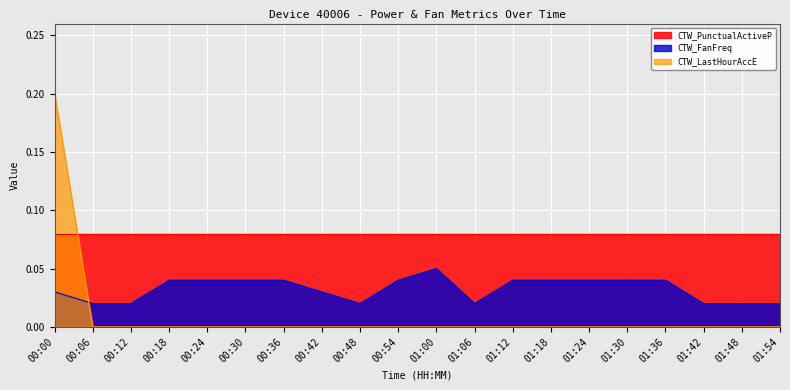

At how many categories does at least one series exceed 0?

20